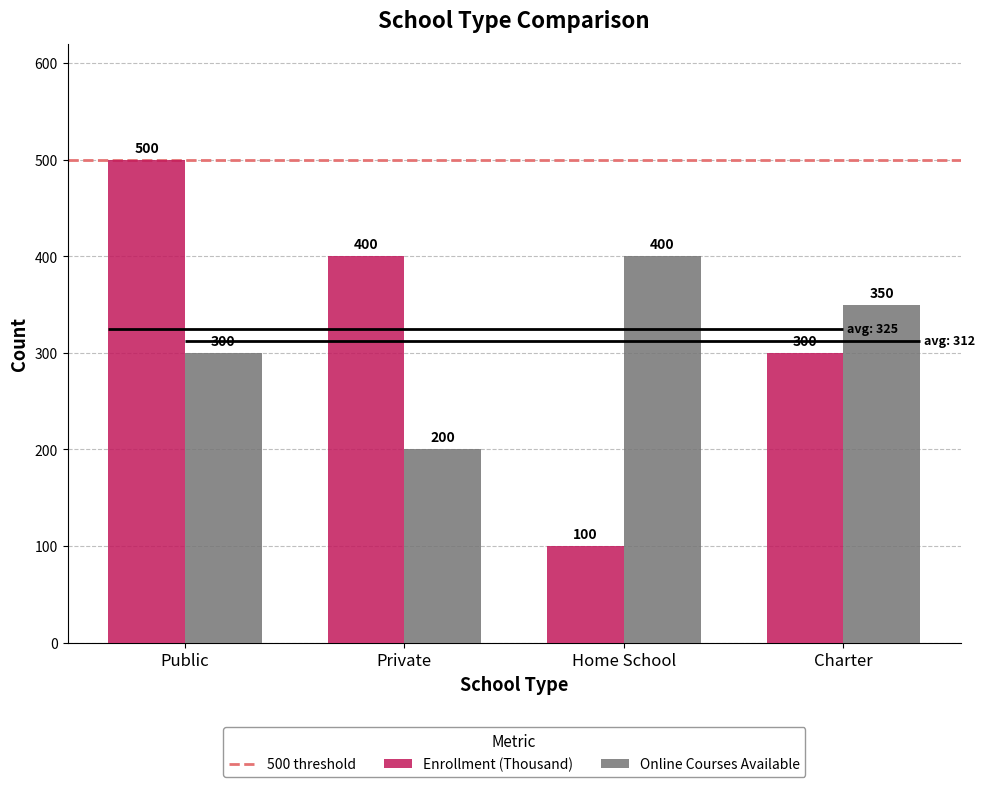

Reading right to left, what are all the values shown in this chart?

Enrollment (Thousand): Charter=300	Home School=100	Private=400	Public=500
Online Courses Available: Charter=350	Home School=400	Private=200	Public=300